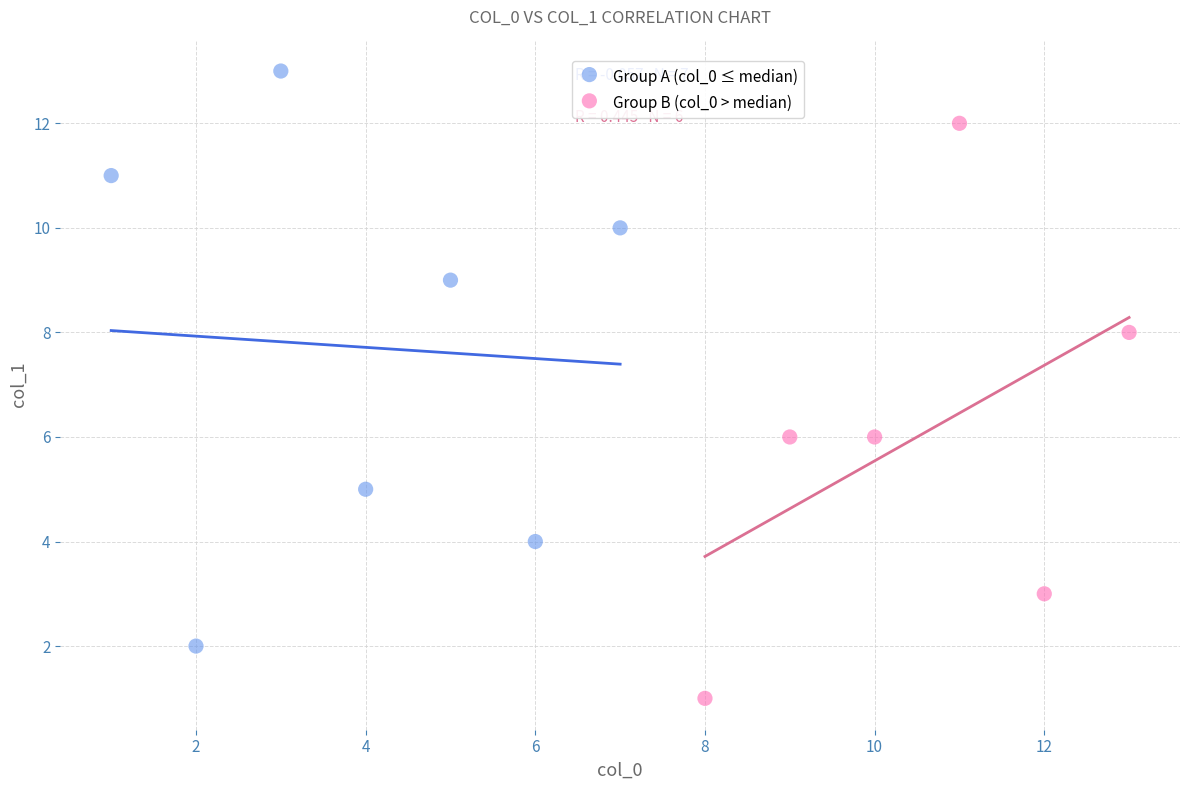

Which series reaches the maximum Y coordinate?

Group A (col_0 ≤ median)